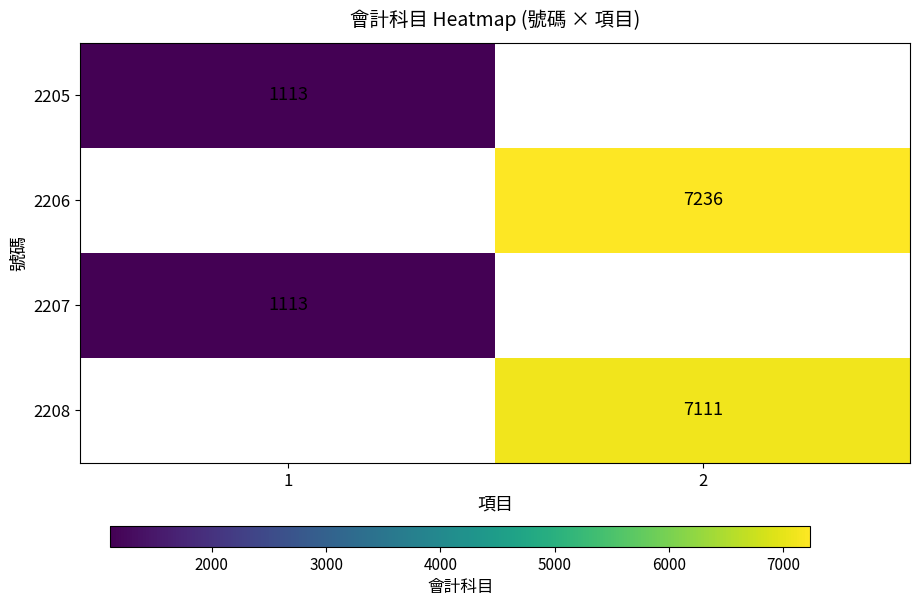

The value of 2205 at 1 is 1113. True or false?

True